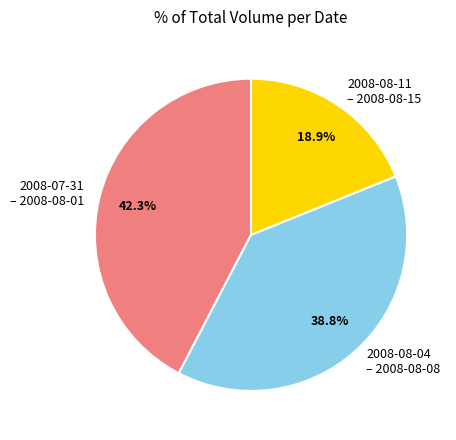

Between 2008-07-31 – 2008-08-01 and 2008-08-04 – 2008-08-08, which is larger?

2008-07-31 – 2008-08-01